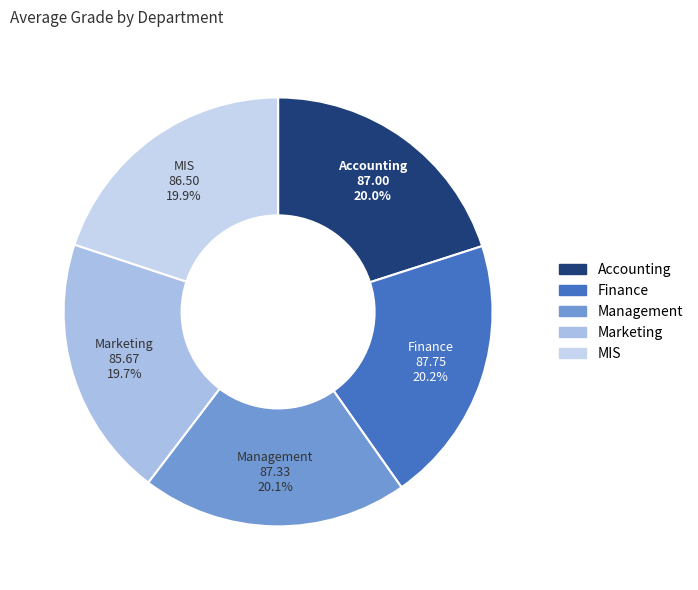

Combined, do Marketing and MIS account for over 50%?

No